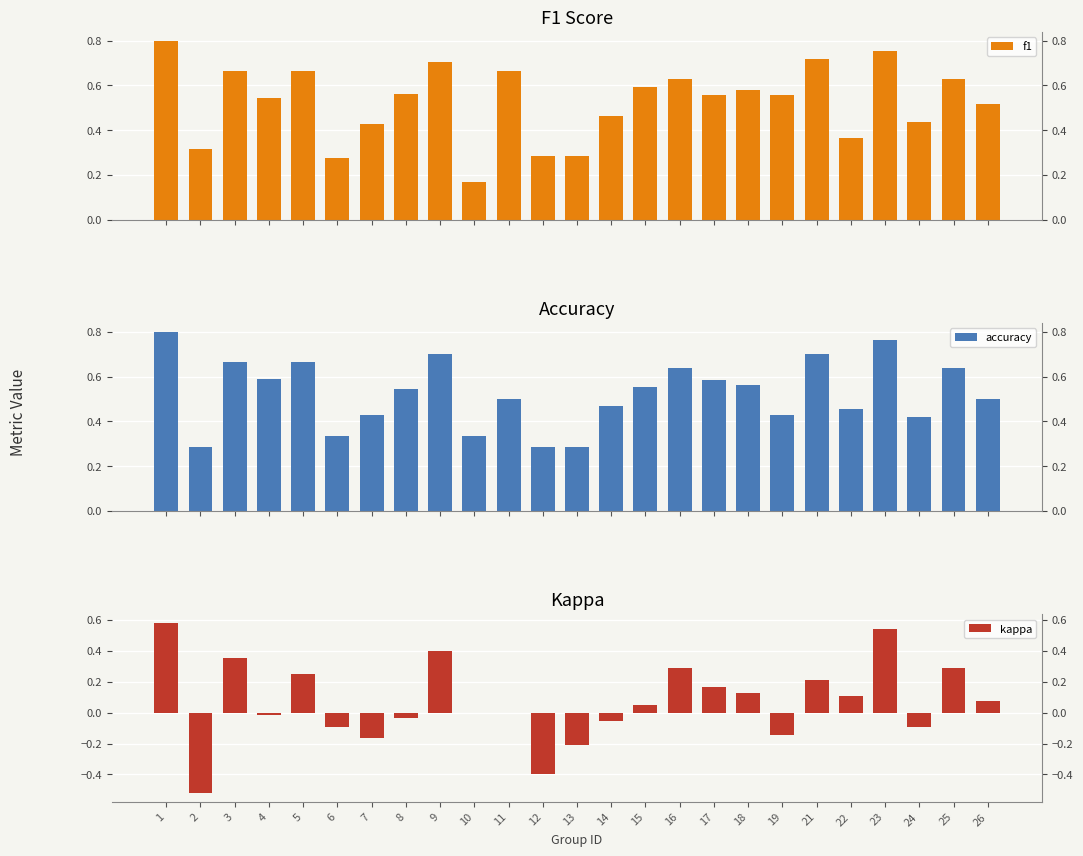

What are all the series names shown in the legend?

f1, accuracy, kappa